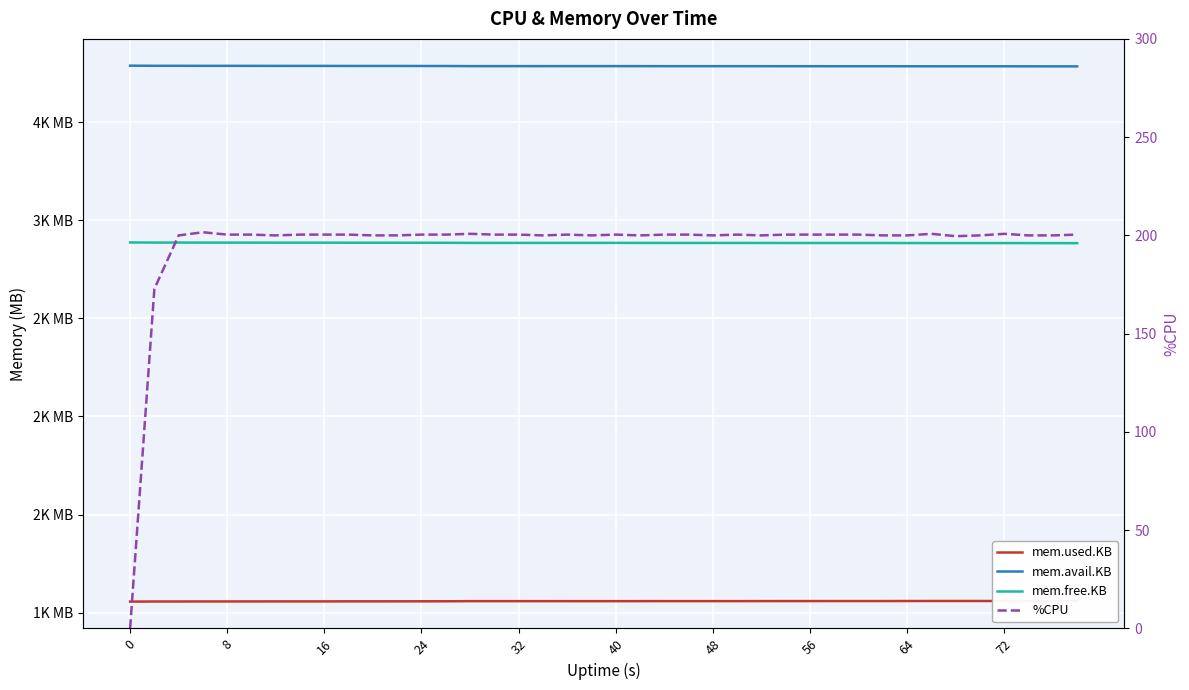

What is the total value across all series at 32?

7929.9